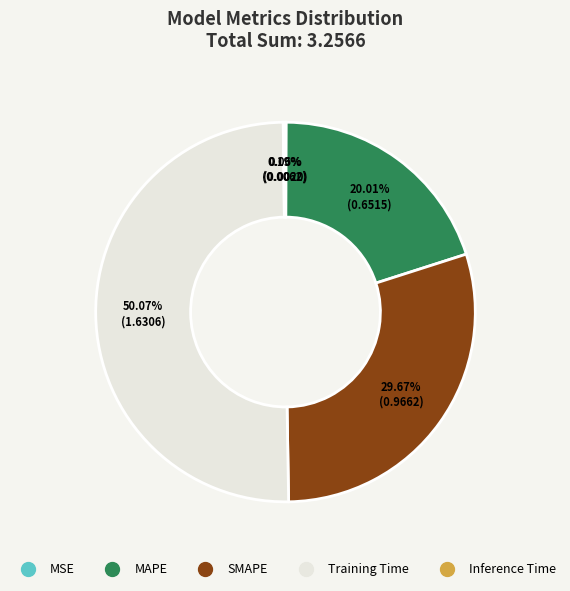

Which slice represents more than half of the pie?

Training Time